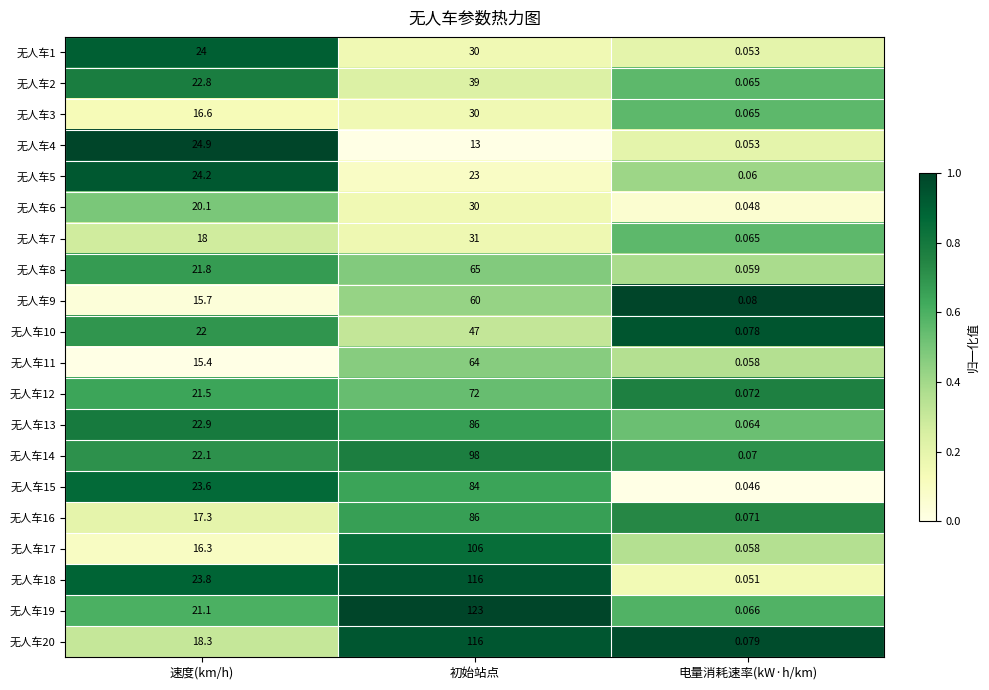

At which label does 无人车4 first exceed 13?

速度(km/h)